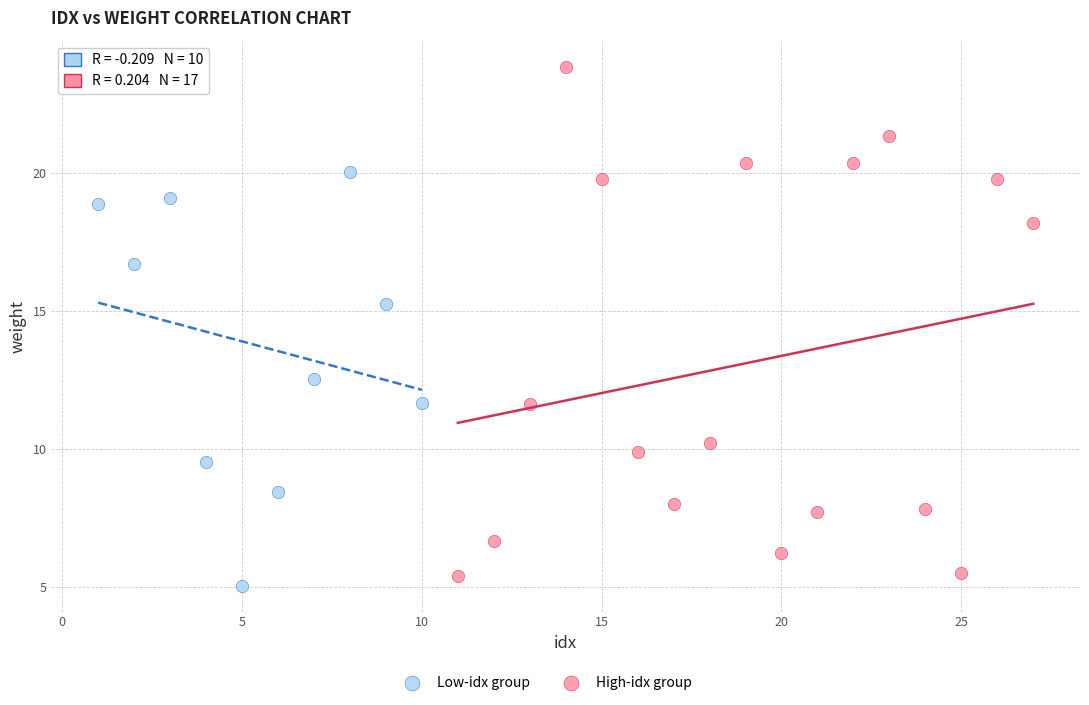

Which series reaches the maximum Y coordinate?

High-idx group